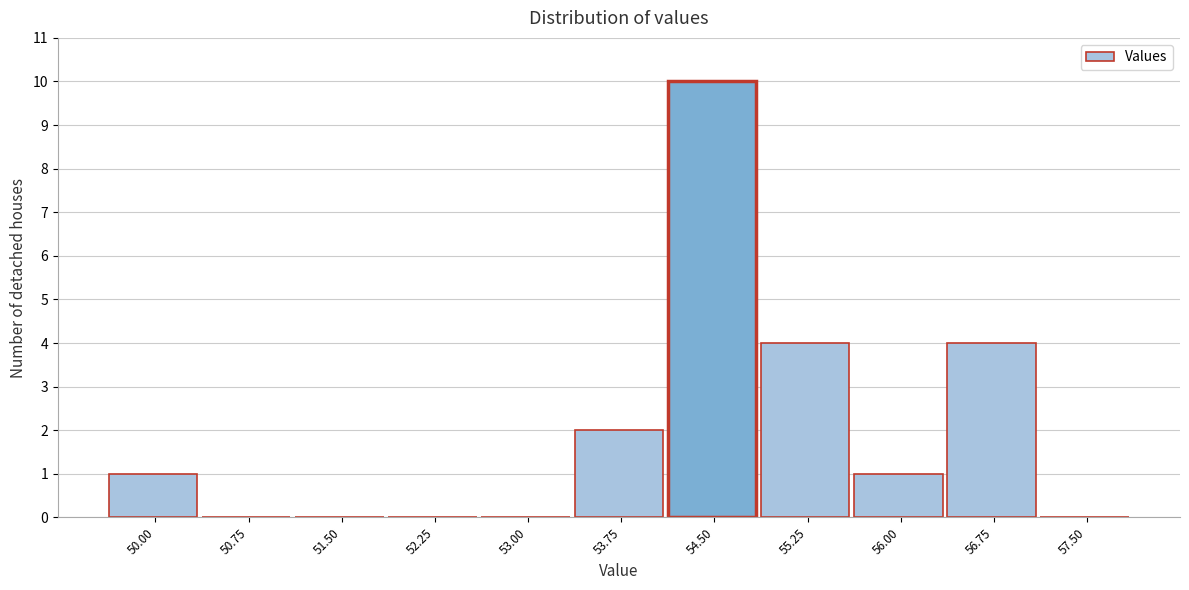

Reading left to right, list all the values displayed in this chart.

50.00=1	50.75=0	51.50=0	52.25=0	53.00=0	53.75=2	54.50=10	55.25=4	56.00=1	56.75=4	57.50=0